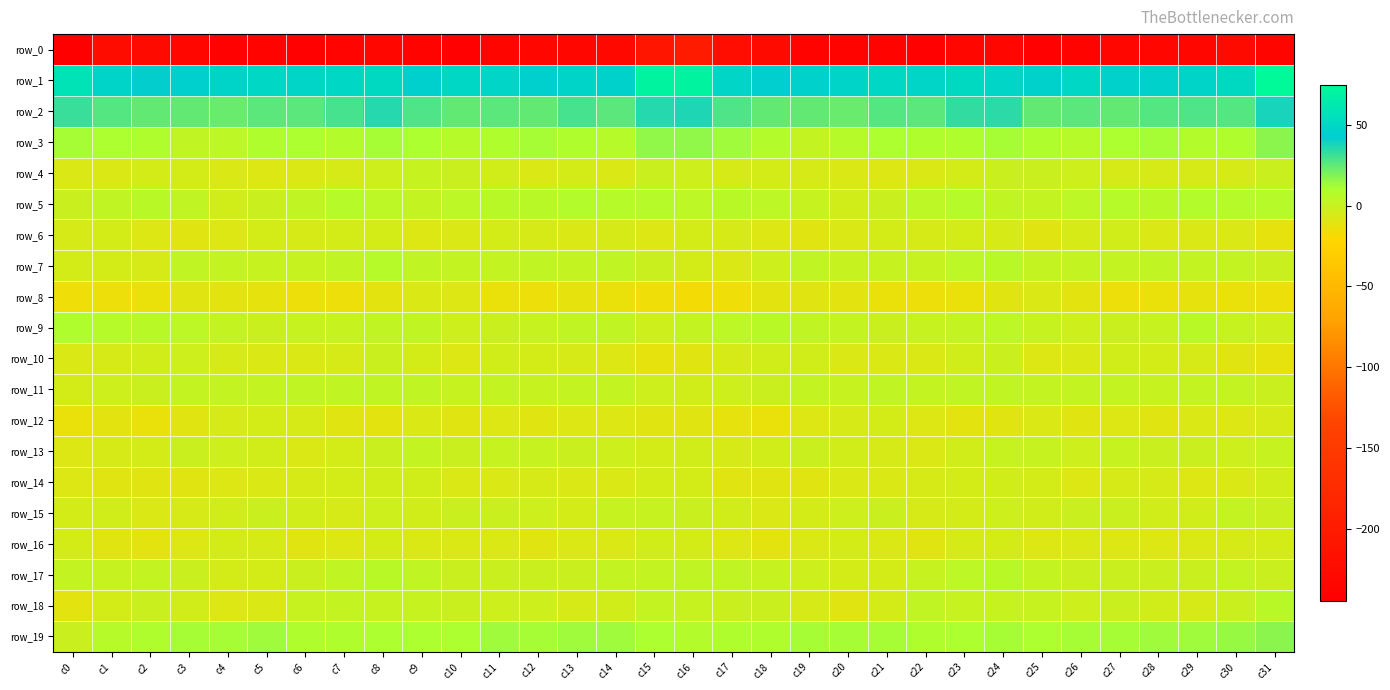

At c28, list the series in order from smallest to largest.

row_0, row_8, row_12, row_16, row_6, row_14, row_4, row_10, row_15, row_18, row_17, row_13, row_11, row_9, row_7, row_5, row_3, row_19, row_2, row_1